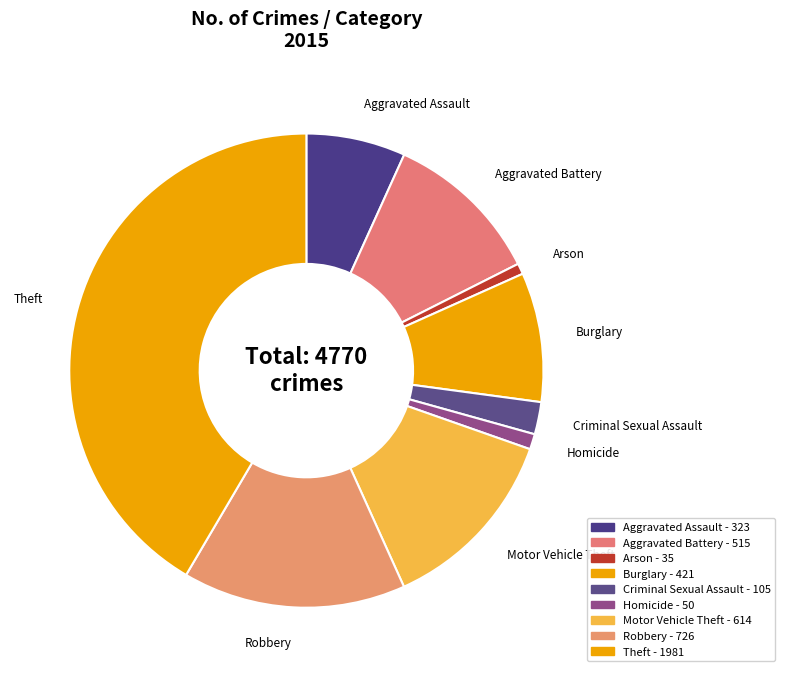

Is it true that Aggravated Assault is 7% of the pie?

True